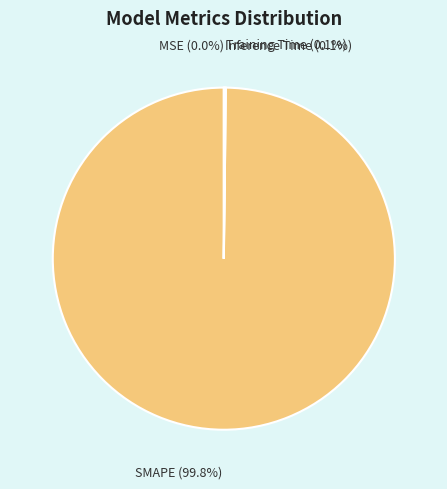

What is the majority slice?

SMAPE